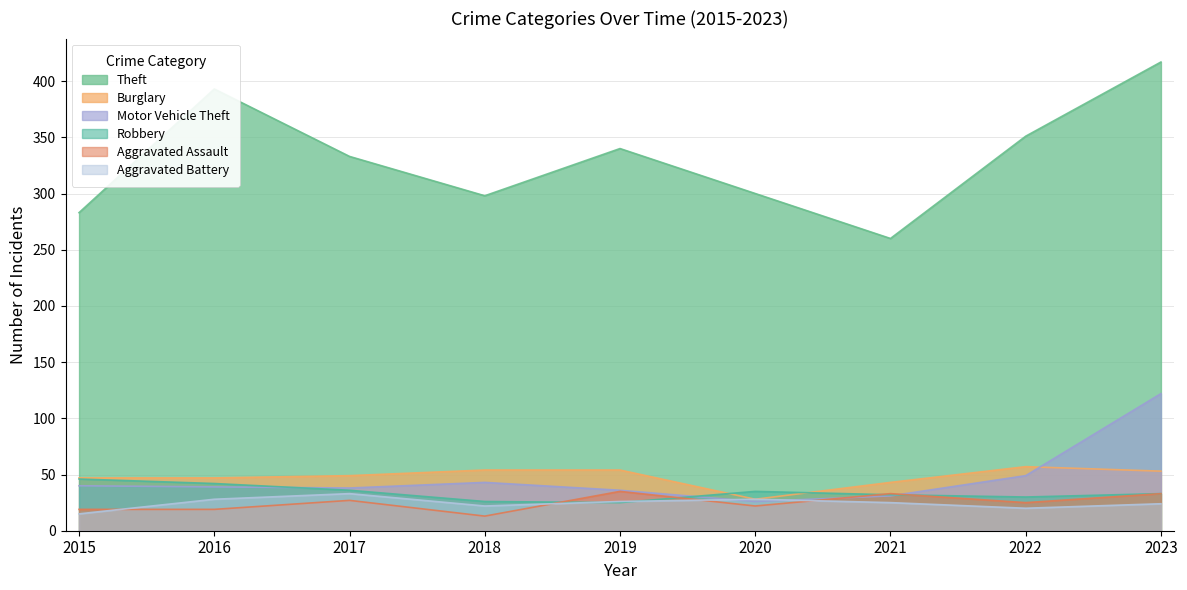

What is the value of the Burglary point at the 1st from the left?

47